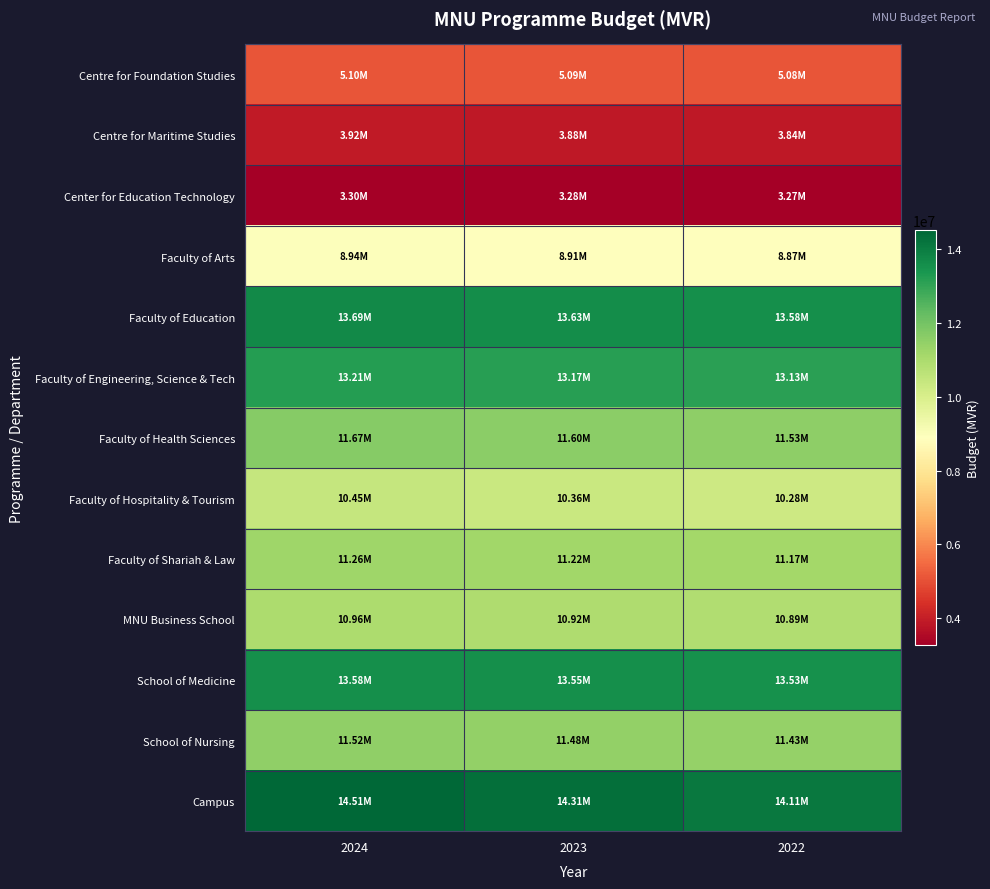

What is the spread (max minus min) of values at 2024?

11212195